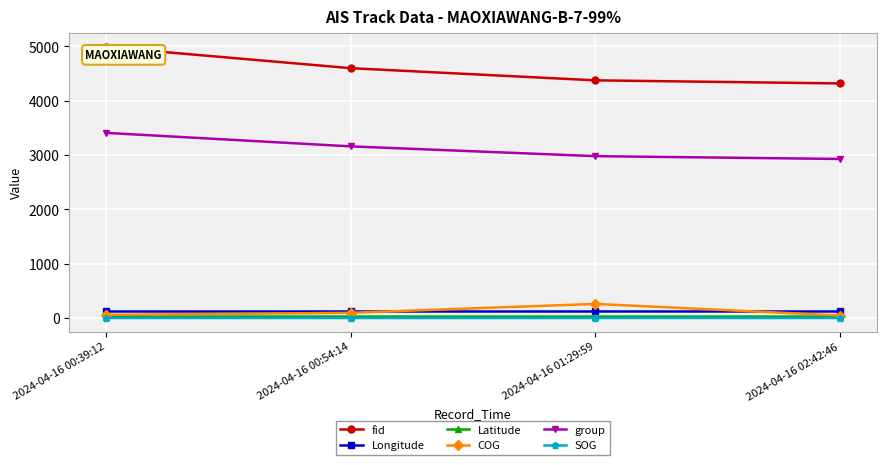

The group series shows 1372.1 at 2024-04-16 02:42:46. True or false?

False